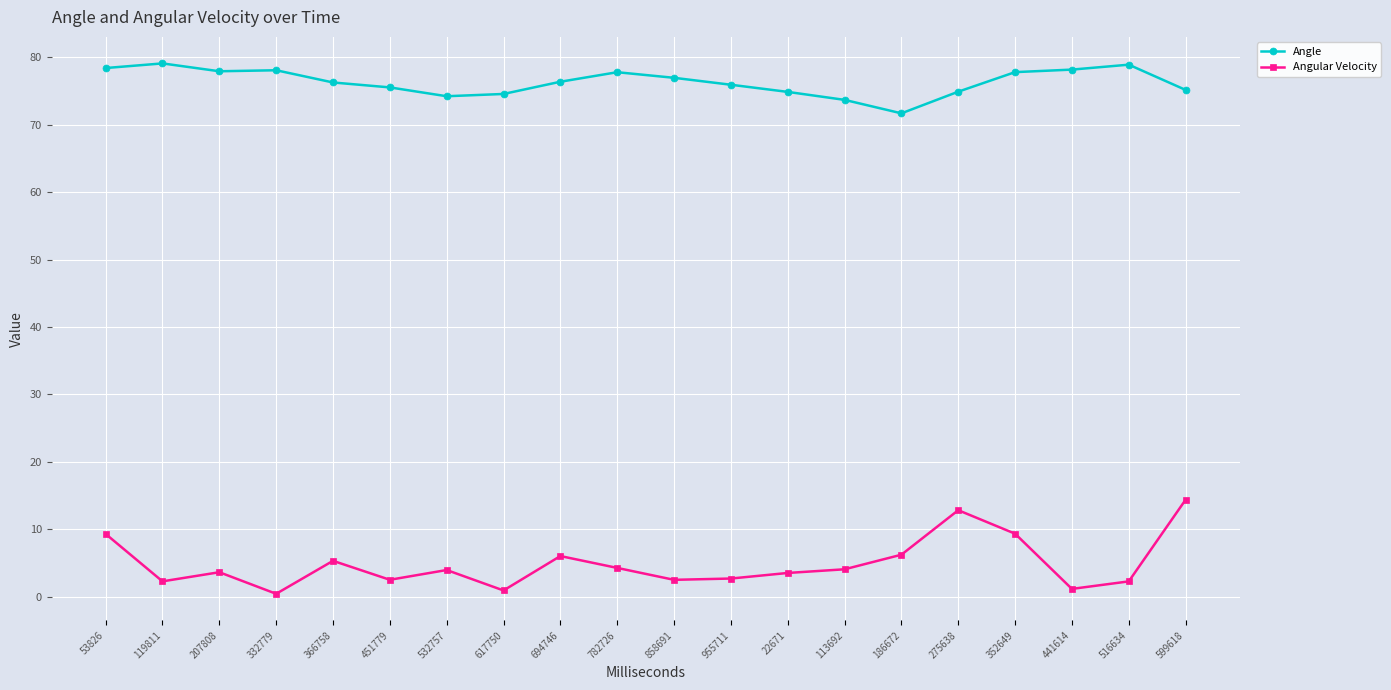

What is the difference between the Angular Velocity values at 955711 and 366758?

2.6